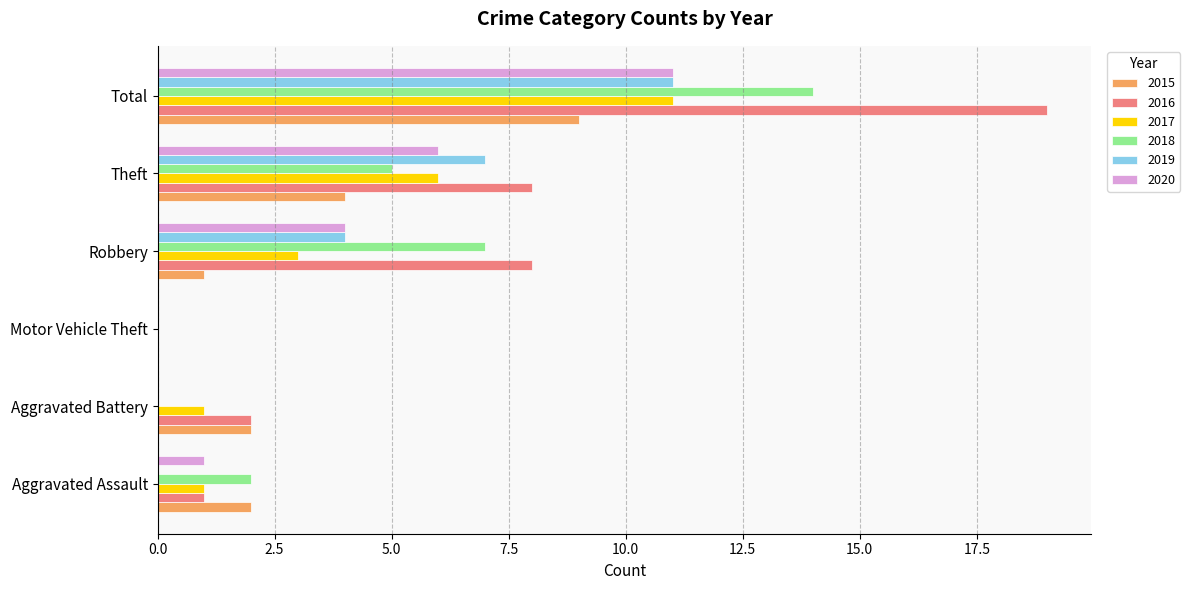

What is the difference between the 2019 values at Robbery and Aggravated Battery?

4